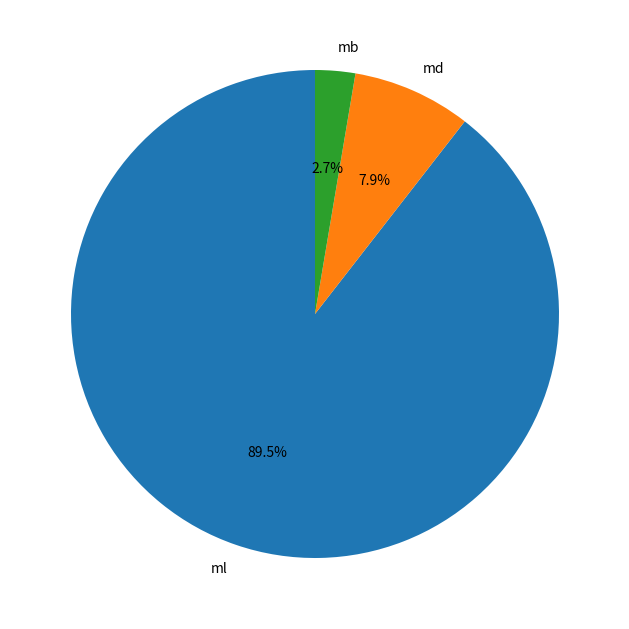

How many segments does this pie chart have?

3